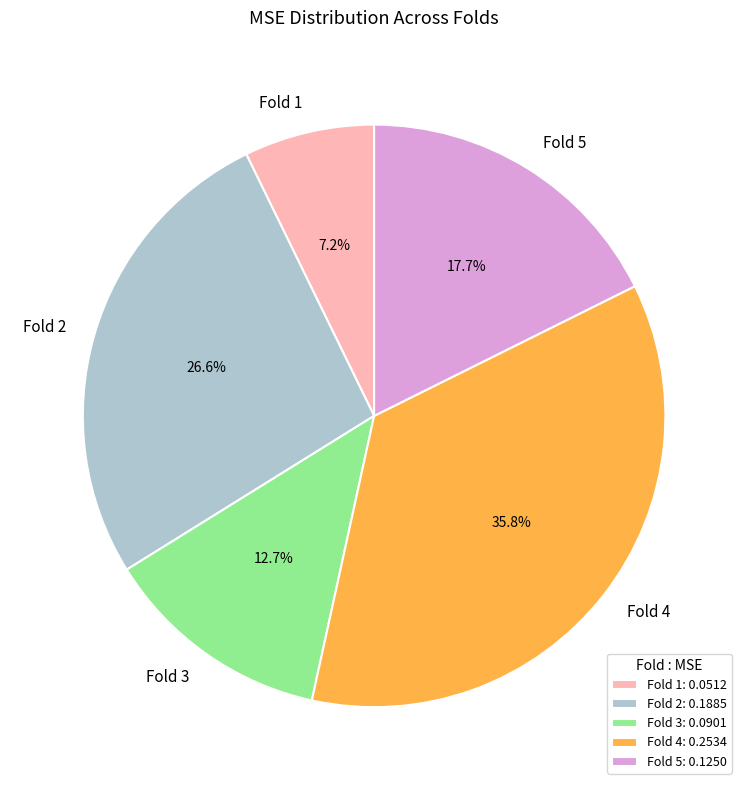

How many segments does this pie chart have?

5